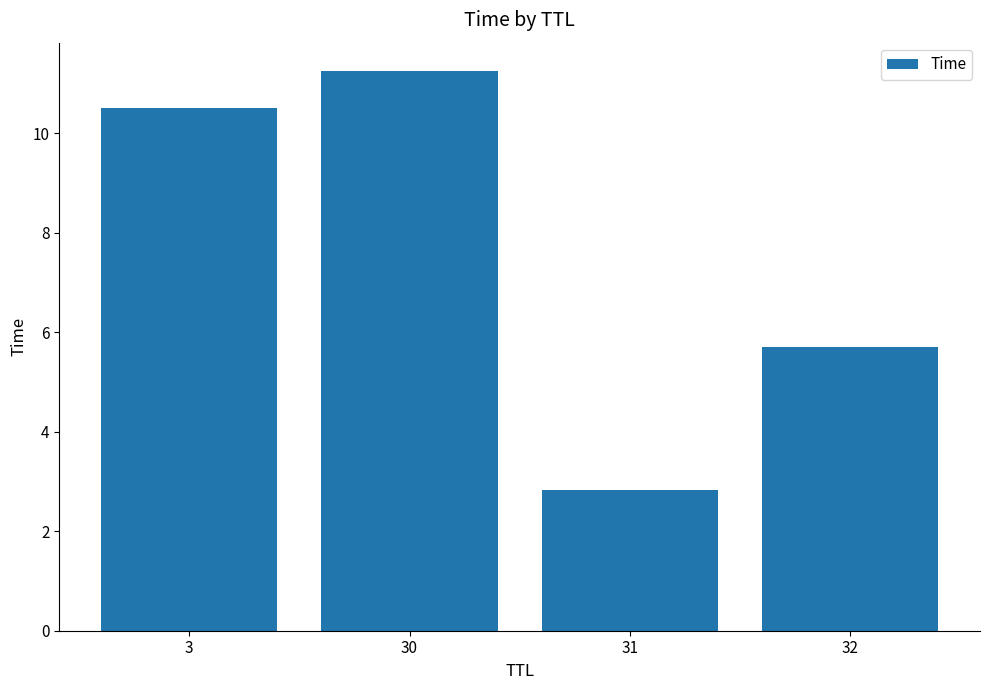

Count the number of values greater than 10.

2